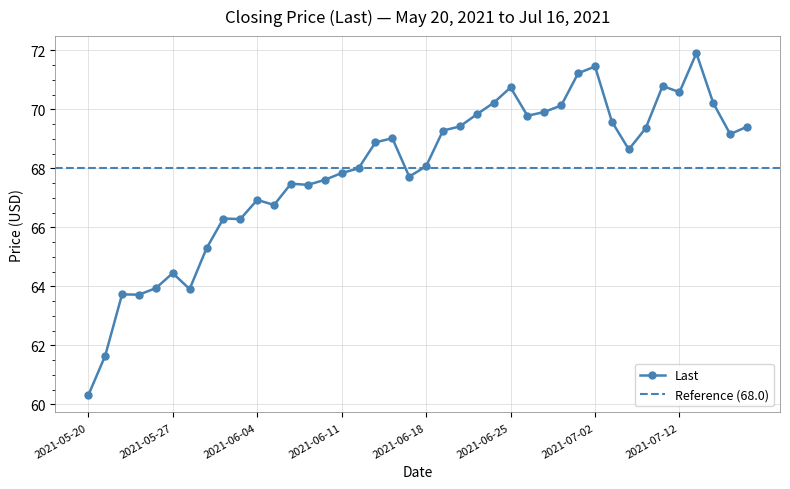

List the labels in order of value, smallest first.

2021-05-20, 2021-05-21, 2021-05-25, 2021-05-24, 2021-05-28, 2021-05-26, 2021-05-27, 2021-06-01, 2021-06-03, 2021-06-02, 2021-06-07, 2021-06-04, 2021-06-09, 2021-06-08, 2021-06-10, 2021-06-17, 2021-06-11, 2021-06-14, 2021-06-18, 2021-07-07, 2021-06-15, 2021-06-16, 2021-07-15, 2021-06-21, 2021-07-08, 2021-07-16, 2021-06-22, 2021-07-06, 2021-06-28, 2021-06-23, 2021-06-29, 2021-06-30, 2021-07-14, 2021-06-24, 2021-07-12, 2021-06-25, 2021-07-09, 2021-07-01, 2021-07-02, 2021-07-13